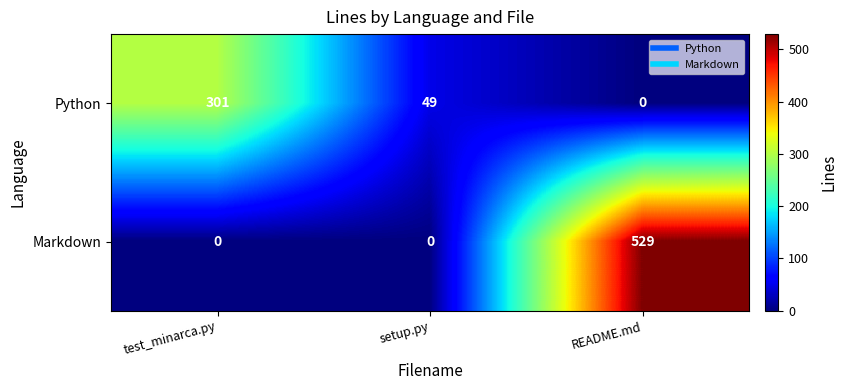

Count the number of categories in the chart.

3